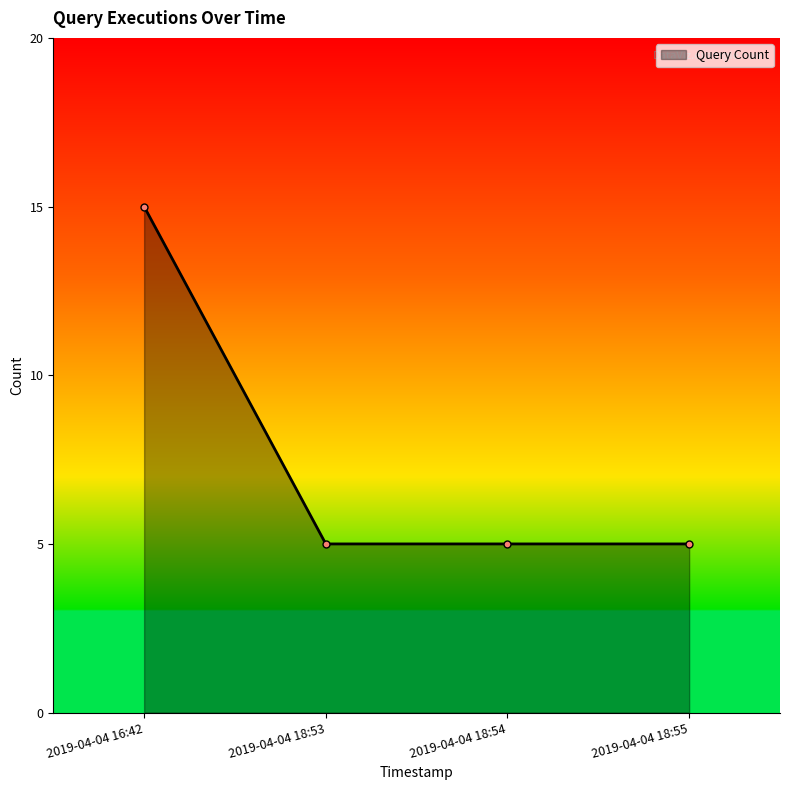

What is the value of the 4th point from the left?

5